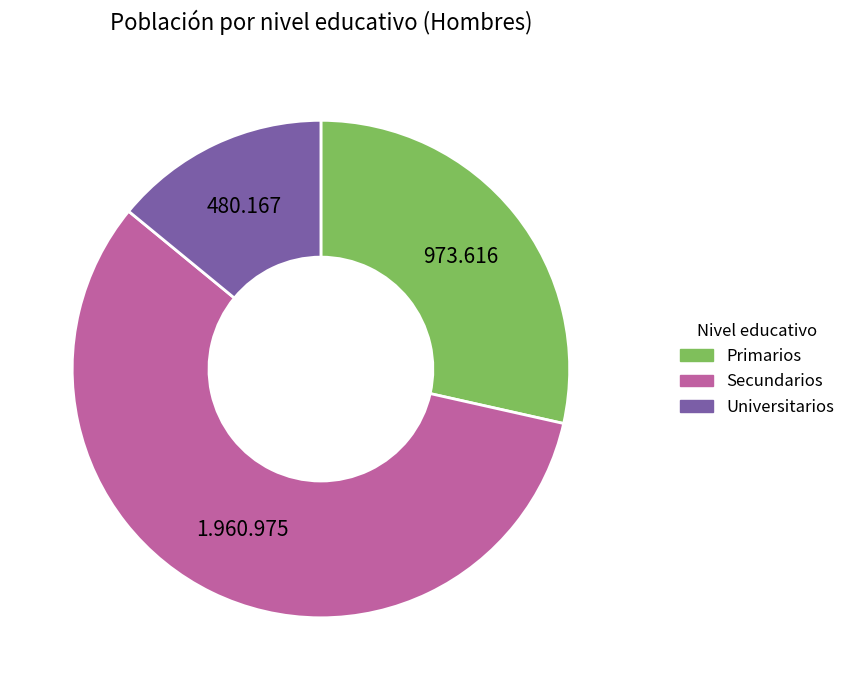

Which category has the smallest portion of the pie?

Universitarios